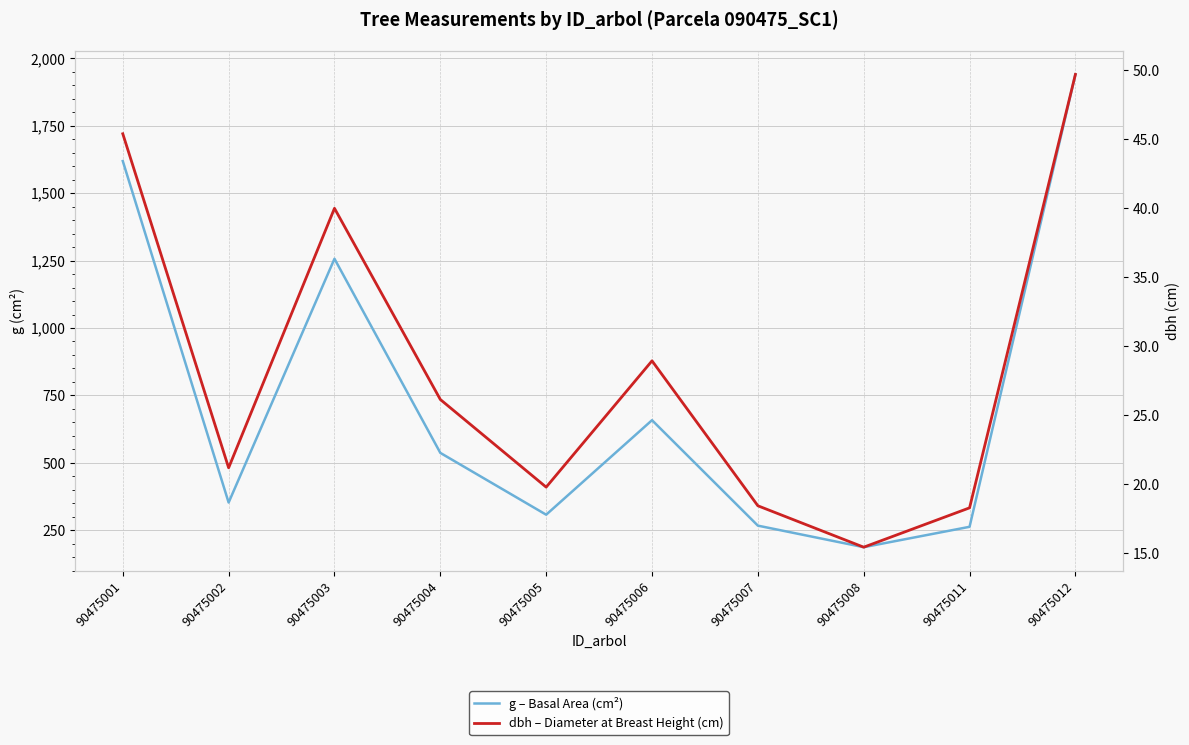

What is the sum of the g – Basal Area (cm²) values at 90475007 and 90475005?

575.3